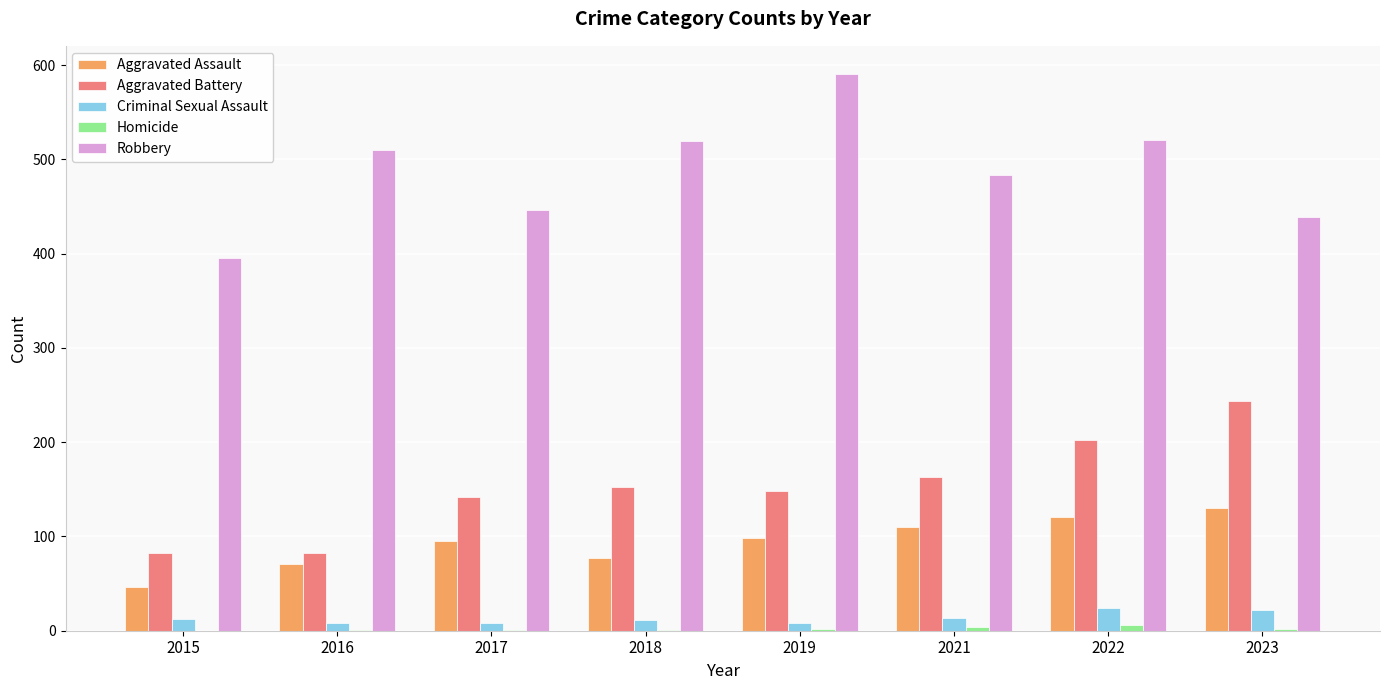

Is the value of Robbery at 2019 greater than the value of Aggravated Battery at 2018?

Yes